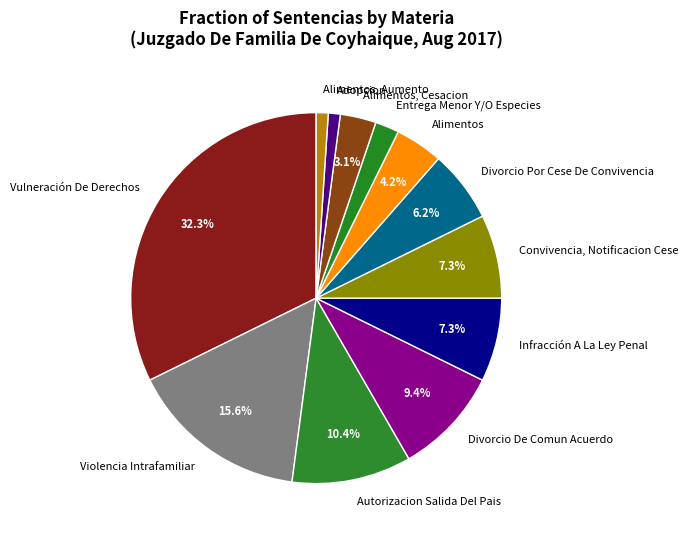

To the nearest percent, what is the difference between the largest and smallest slice percentages?

31%